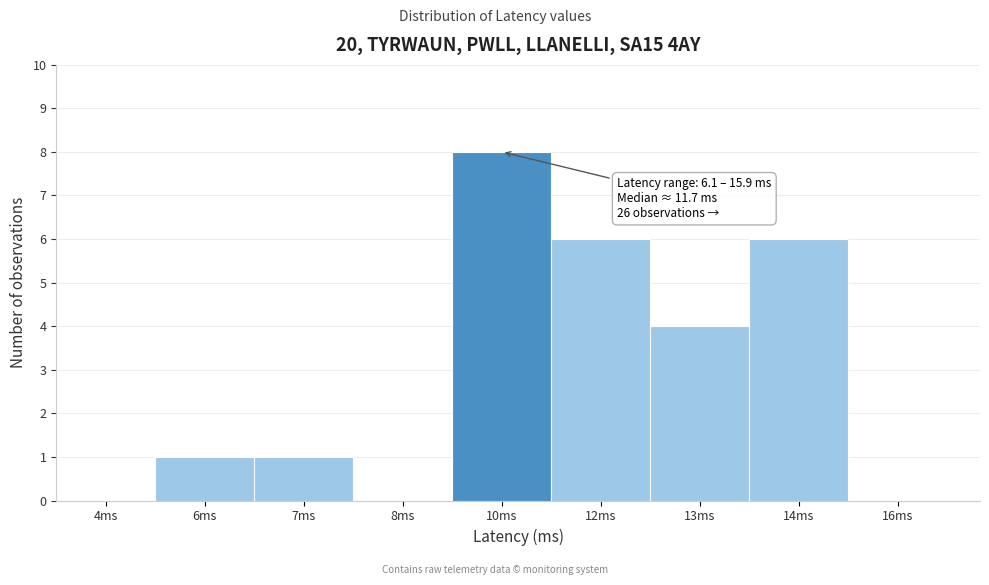

Reading right to left, transcribe all the data shown in this chart.

16ms=0	14ms=6	13ms=4	12ms=6	10ms=8	8ms=0	7ms=1	6ms=1	4ms=0